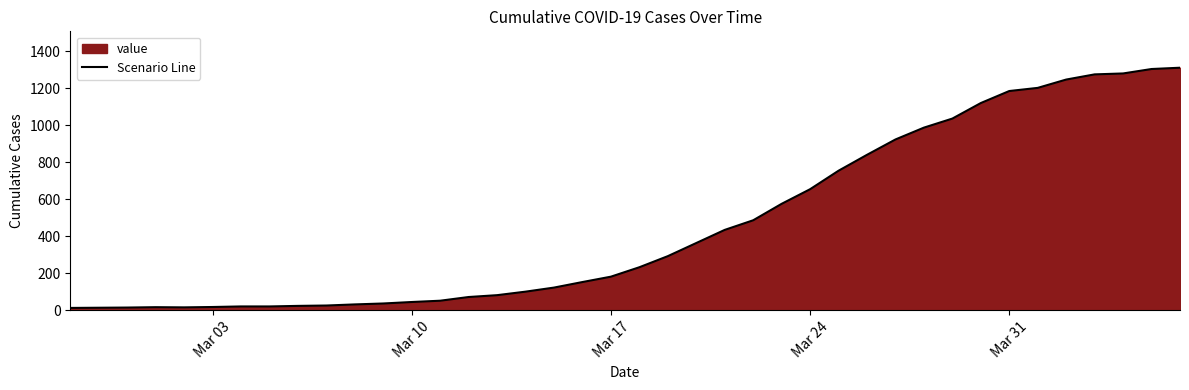

What is the maximum value shown in the chart?

1312